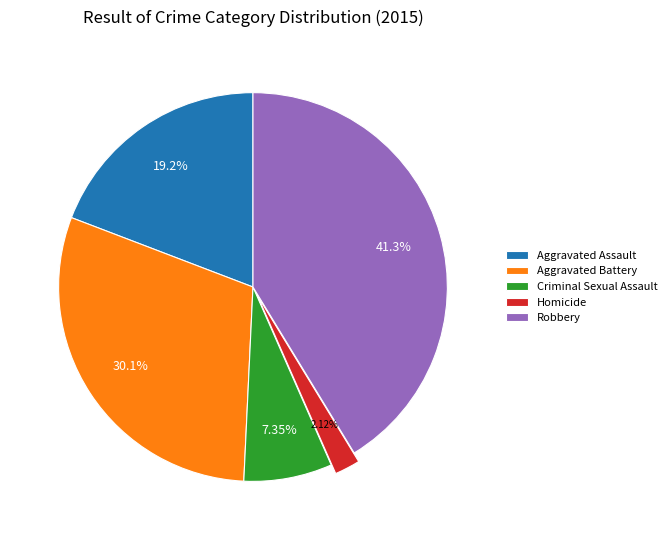

To the nearest percent, what is the combined percentage of Aggravated Battery and Criminal Sexual Assault?

37%